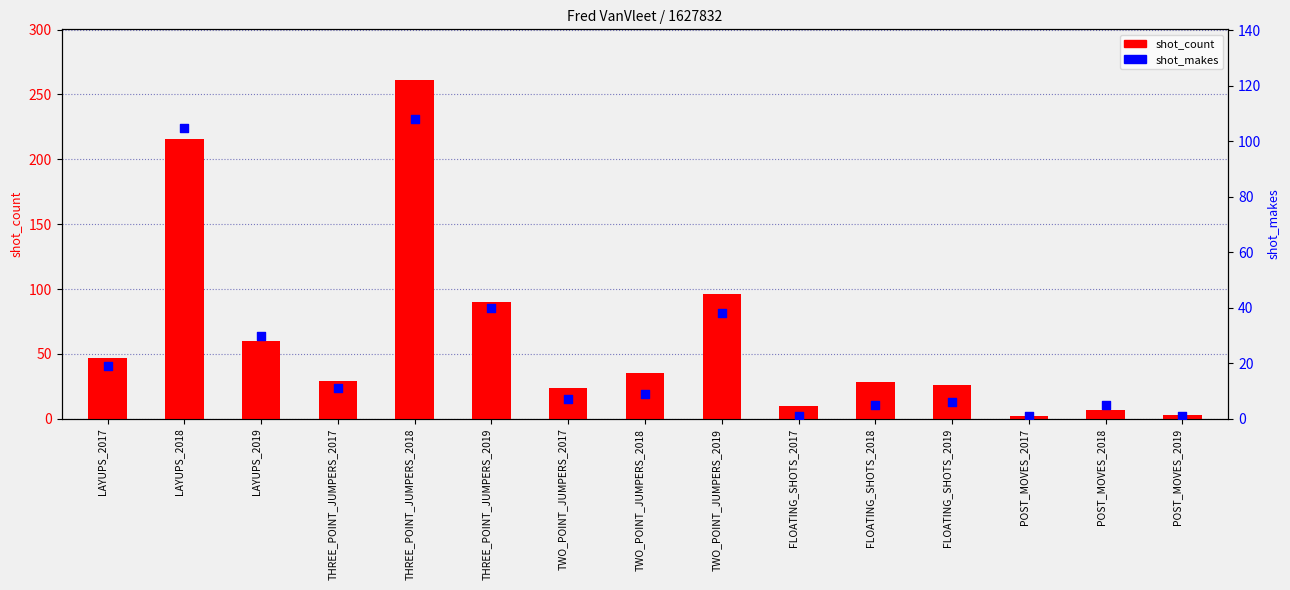

At which category is the sum across all series the highest?

THREE_POINT_JUMPERS_2018